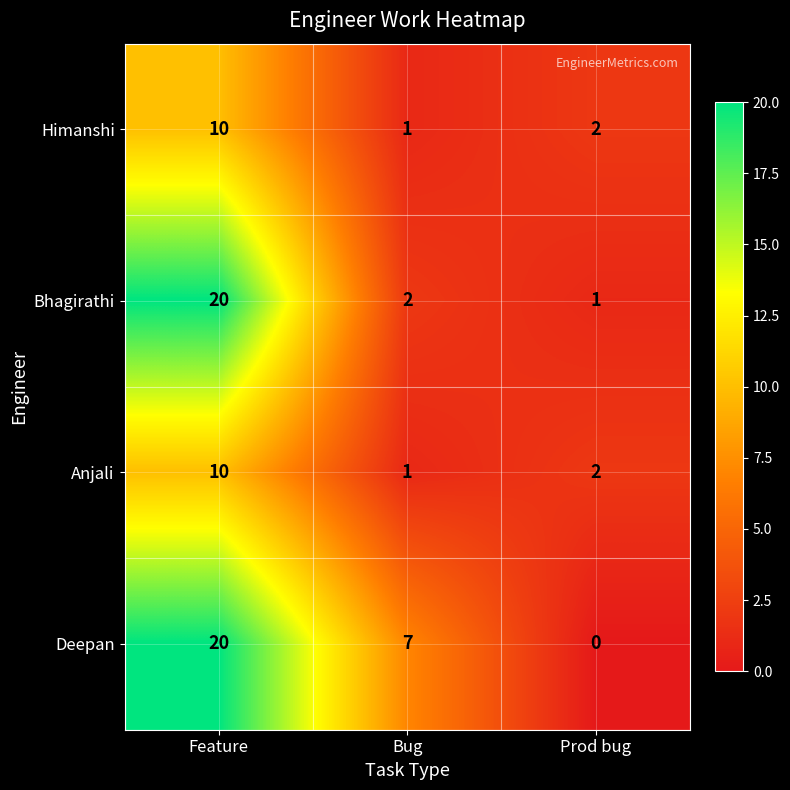

The value of Deepan at Prod bug is 0. True or false?

True